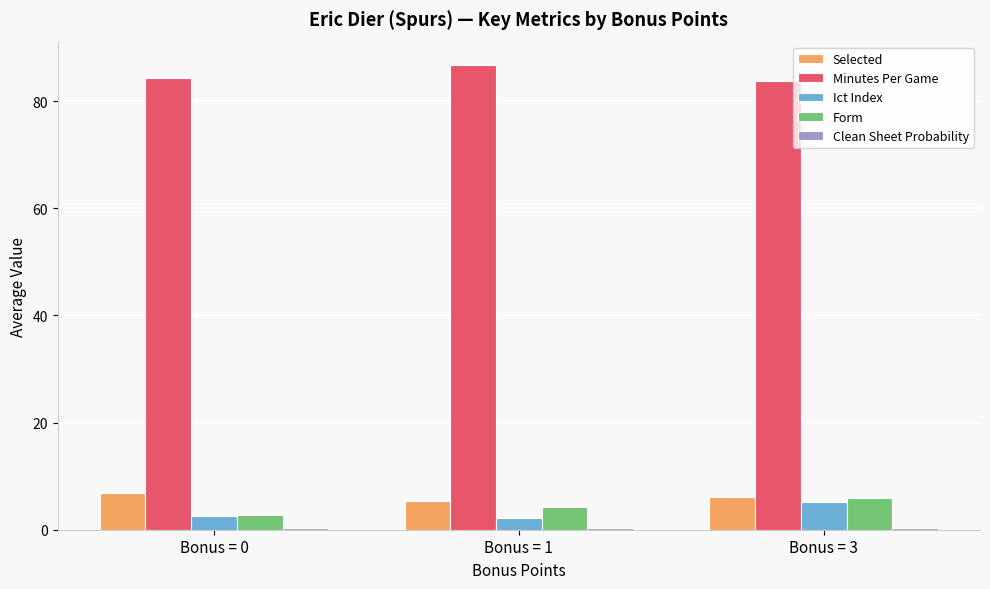

At how many categories does at least one series exceed 65?

3